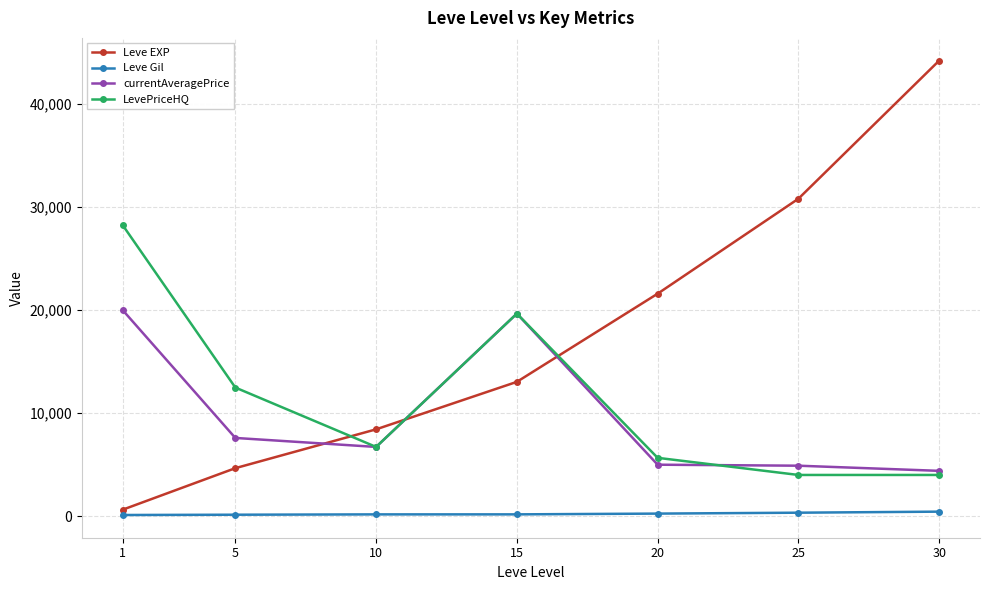

What is the value of the Leve EXP point at the 7th from the left?

44230